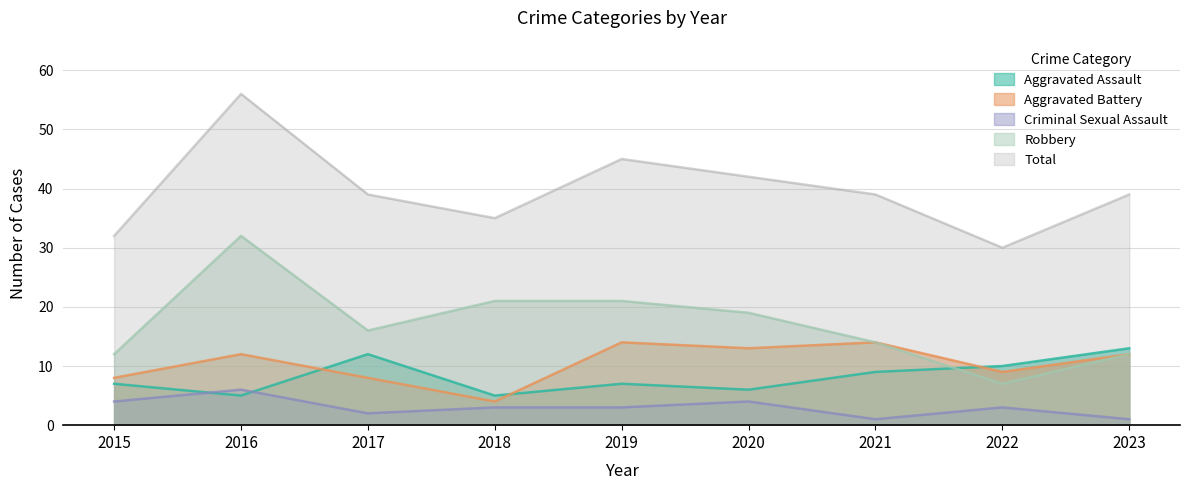

What is the sum of the Robbery values at 2019 and 2016?

53